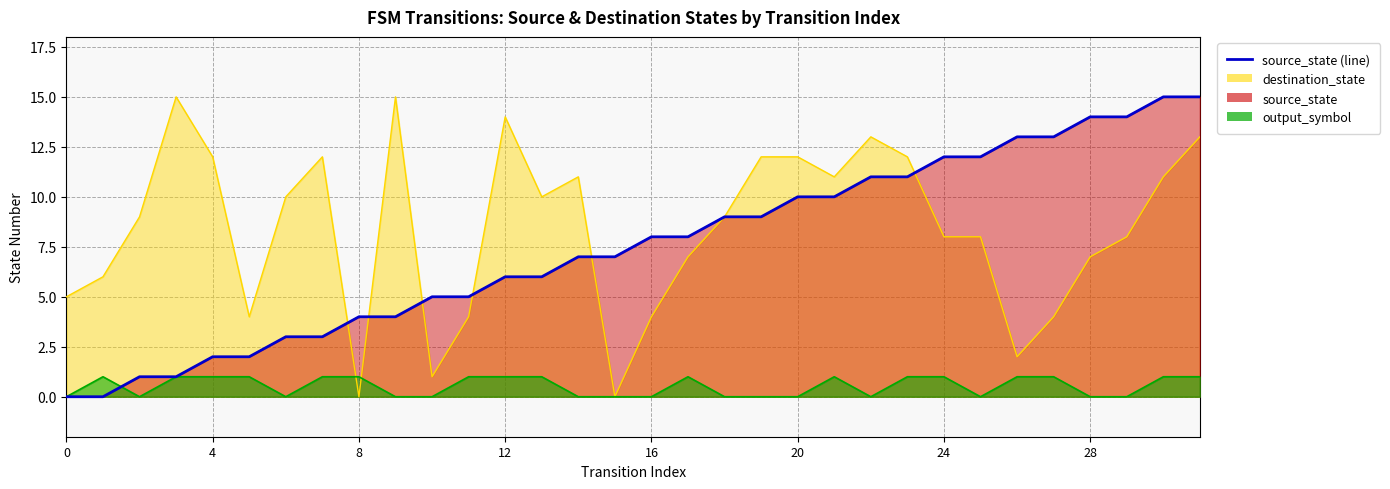

How many data points are less than 8?

16